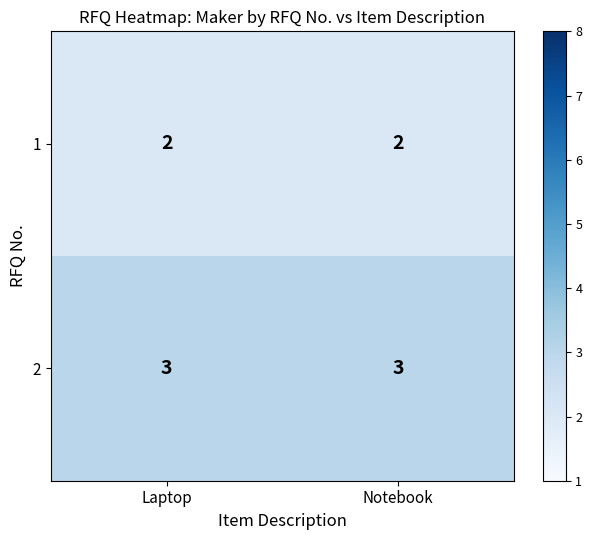

Is the value of 2 at Laptop greater than the value of 1 at Laptop?

Yes